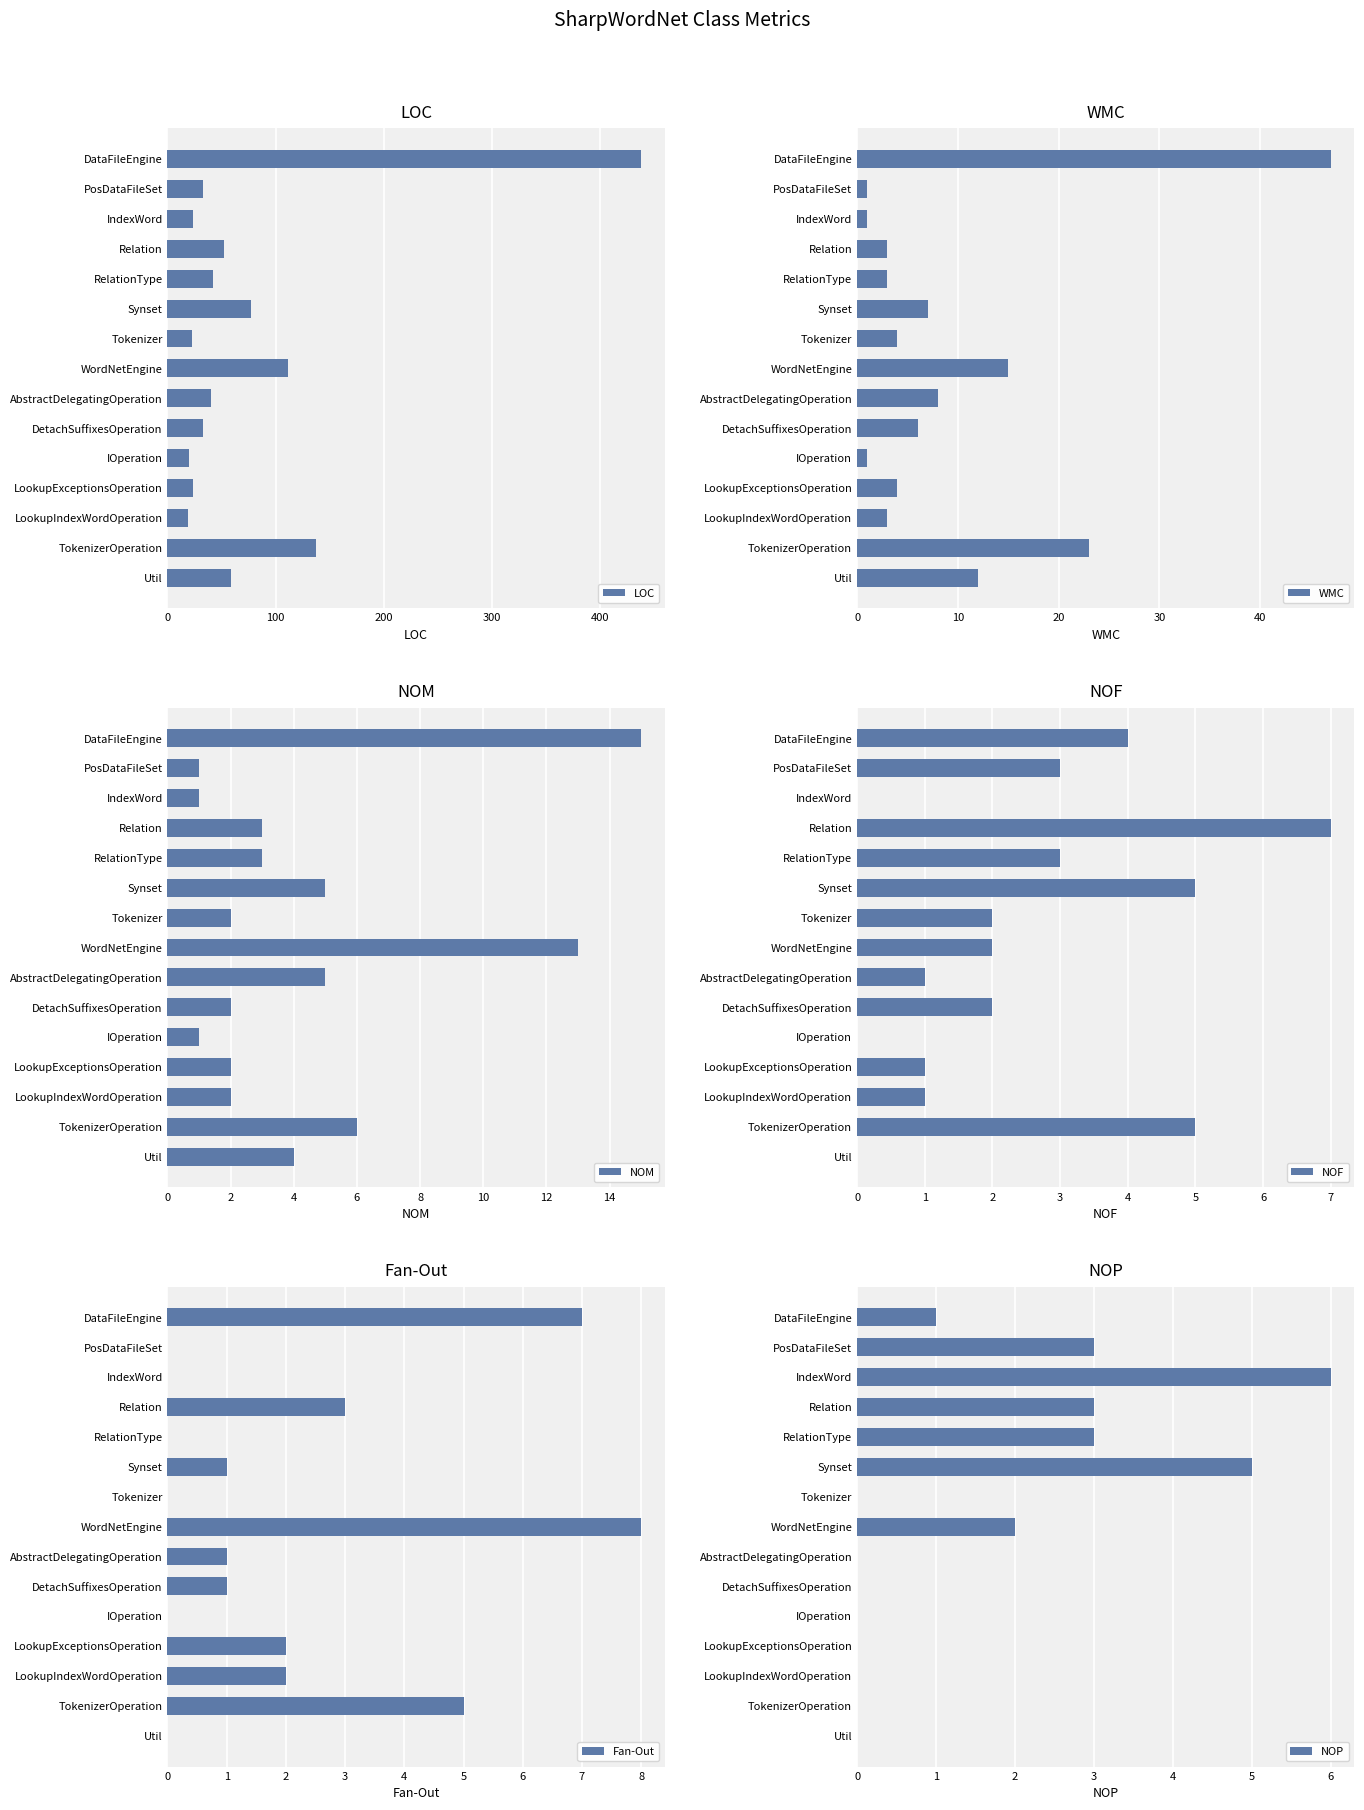

True or false: NOF has a value of 5 at Synset.

True